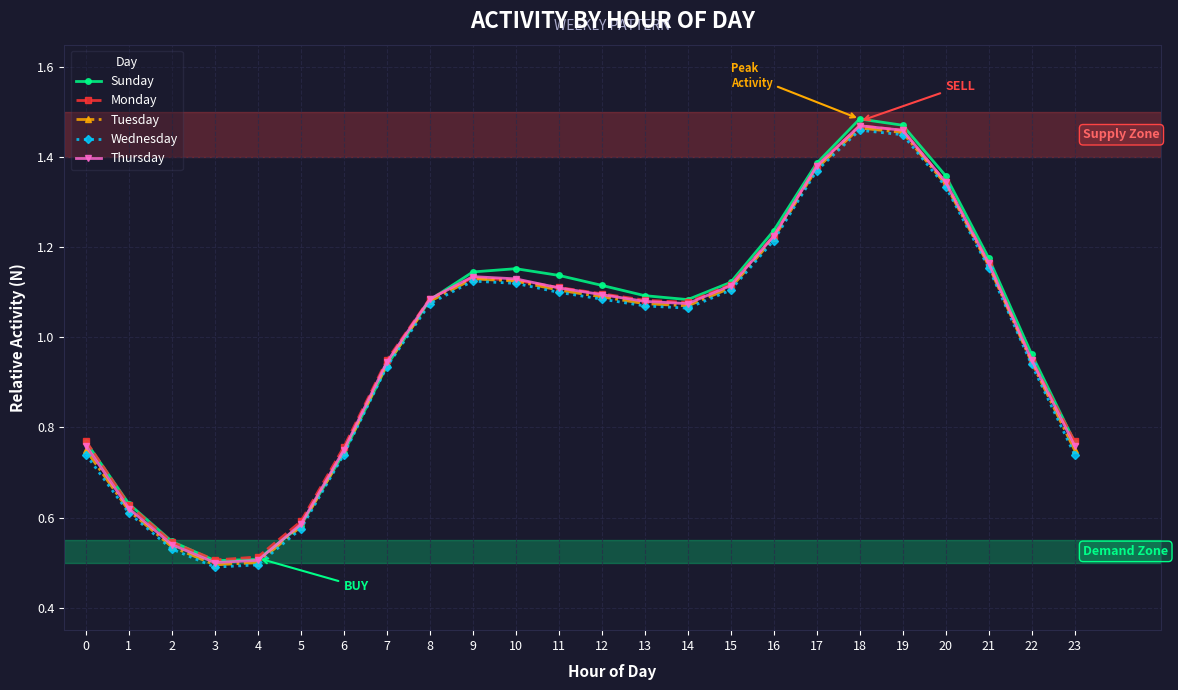

The Sunday series shows 1.8 at 12. True or false?

False